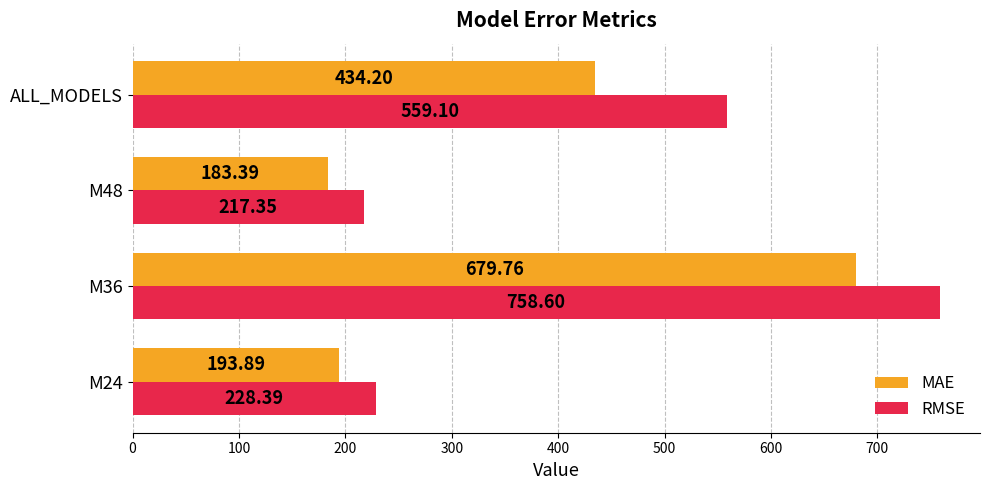

Which series changed the most between M24 and ALL_MODELS?

RMSE